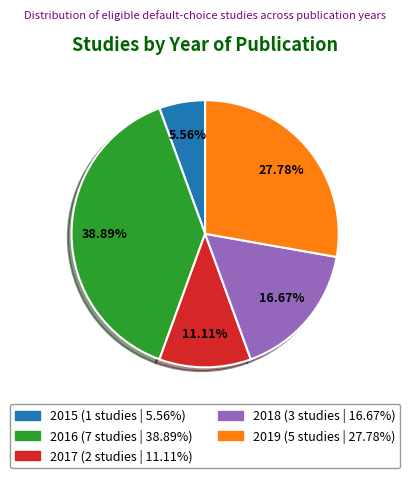

To the nearest percent, what is the average slice percentage?

20%